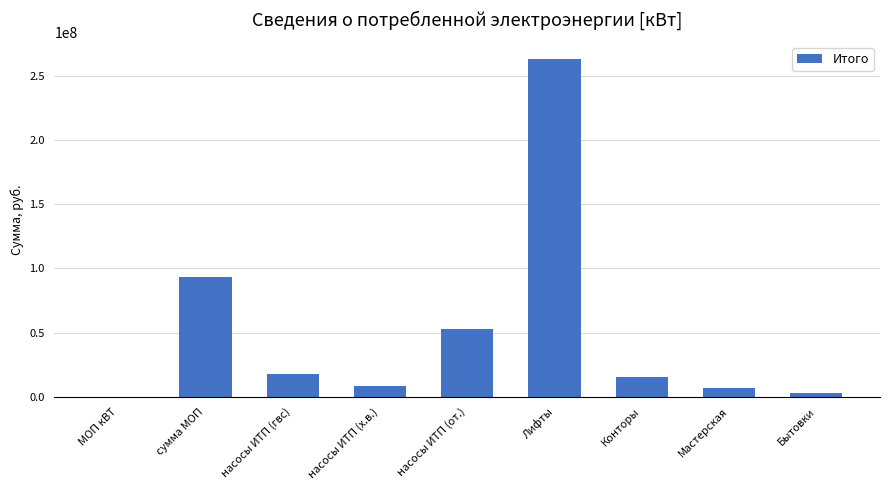

The value at Мастерская is 6547794. True or false?

True